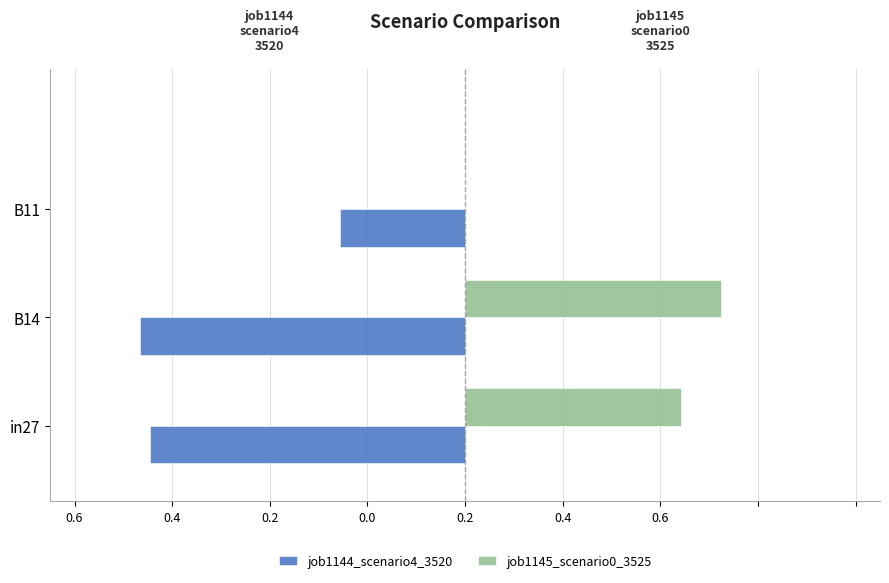

At how many categories does at least one series exceed 0?

2